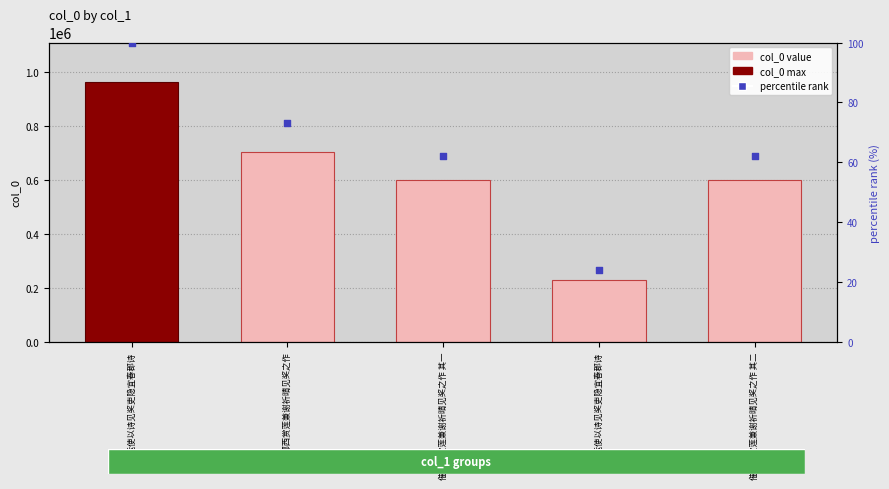

At how many categories does at least one series exceed 627423?

2